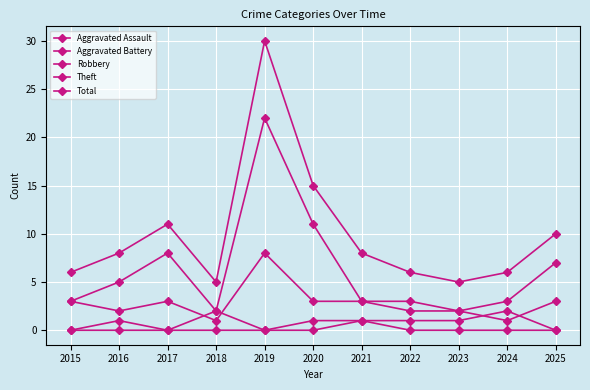

Reading left to right, what are all the values shown in this chart?

Aggravated Assault: 0	0	0	2	0	1	1	0	0	0	0
Aggravated Battery: 0	1	0	0	0	0	1	1	1	2	0
Robbery: 3	2	3	1	8	3	3	3	2	3	7
Theft: 3	5	8	2	22	11	3	2	2	1	3
Total: 6	8	11	5	30	15	8	6	5	6	10